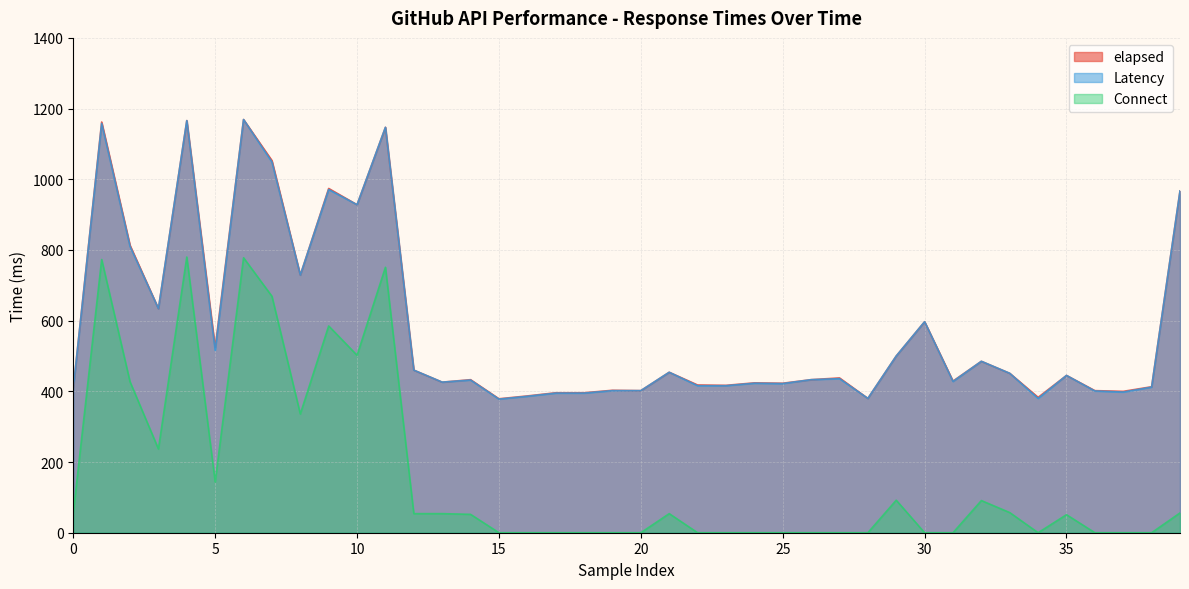

Reading left to right, transcribe all the data shown in this chart.

elapsed: 409	1162	813	634	1166	524	1169	1053	729	974	928	1147	460	426	433	379	387	396	396	403	402	454	418	417	424	423	433	438	380	500	597	429	485	451	383	445	402	400	413	967
Latency: 409	1158	810	634	1166	516	1169	1049	729	971	928	1147	460	426	432	378	386	395	395	402	402	454	416	416	423	422	433	436	380	500	597	428	485	451	380	445	401	398	412	967
Connect: 56	773	427	237	780	144	778	669	336	585	502	751	54	54	52	0	0	0	0	0	0	54	0	0	0	0	0	0	0	92	0	0	91	57	0	51	0	0	0	56